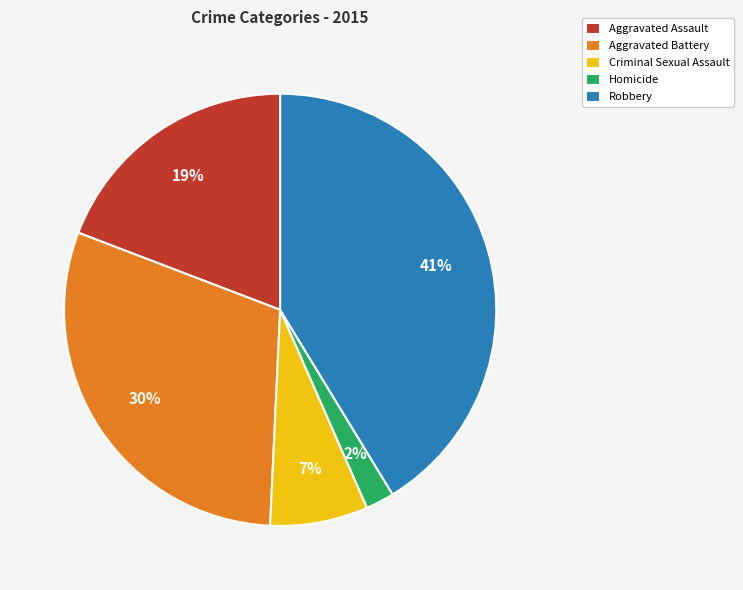

The Homicide slice represents 2% of the pie. True or false?

True